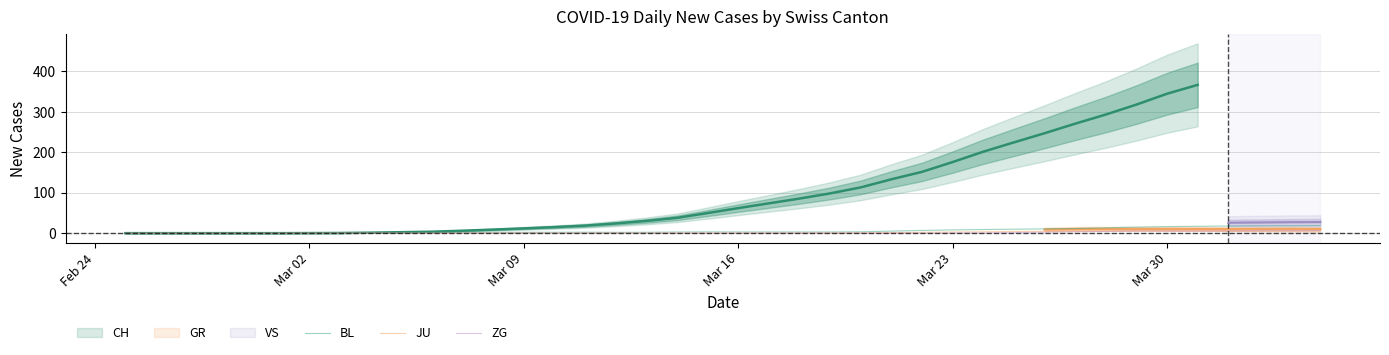

What is the difference between the second highest and second lowest values in the JU series?

5.0